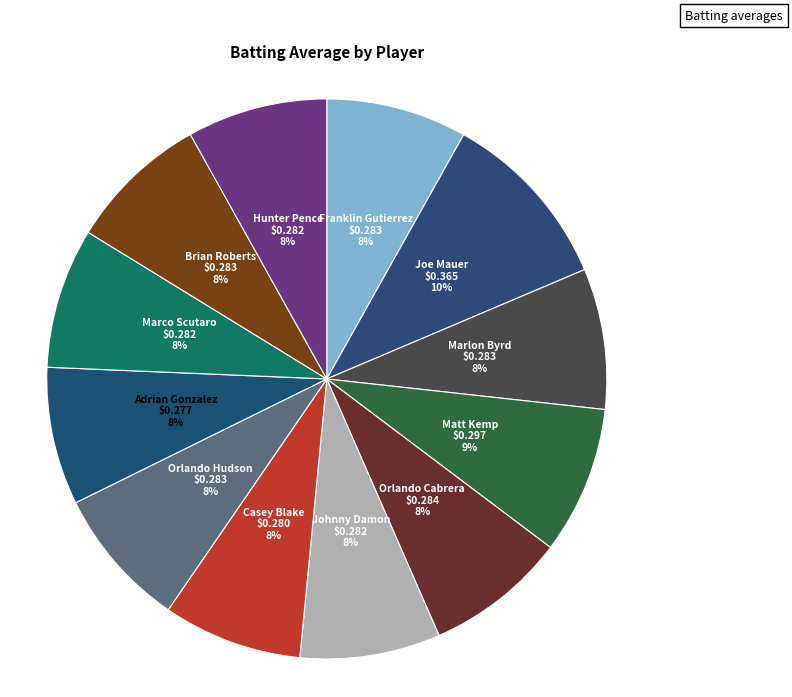

To the nearest percent, what portion does Marco Scutaro represent?

8%